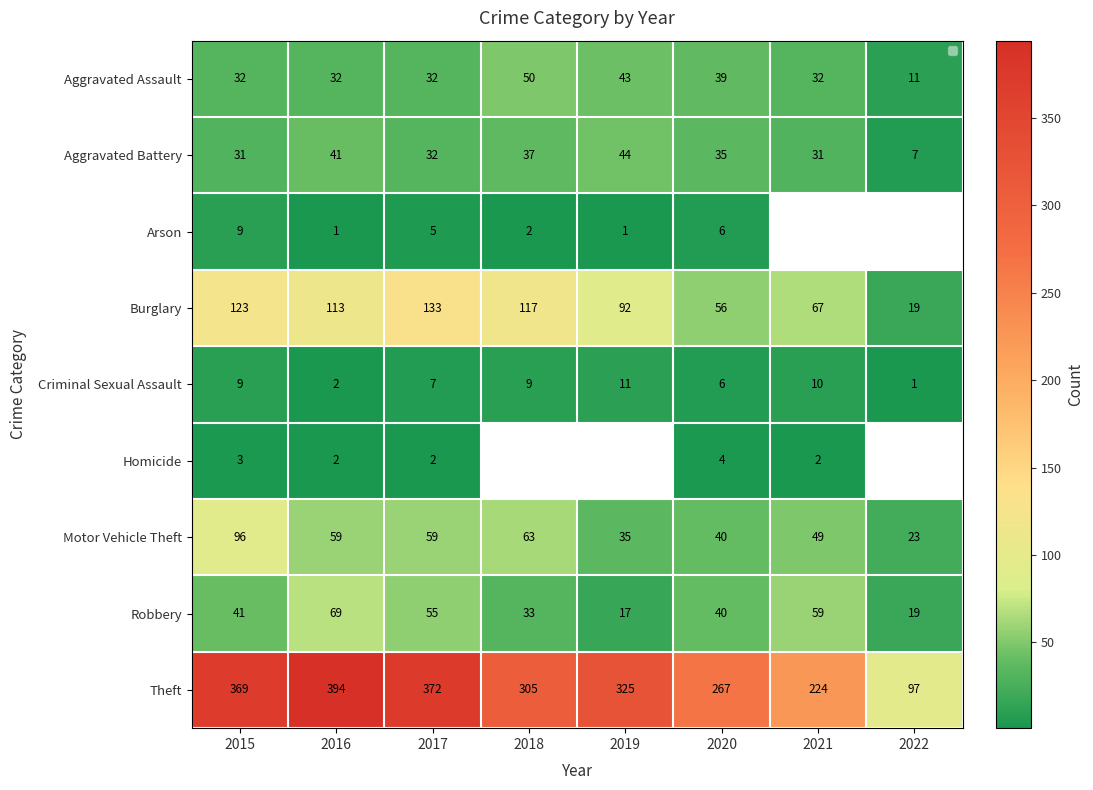

True or false: Criminal Sexual Assault has a value of 1.2 at 2020.

False